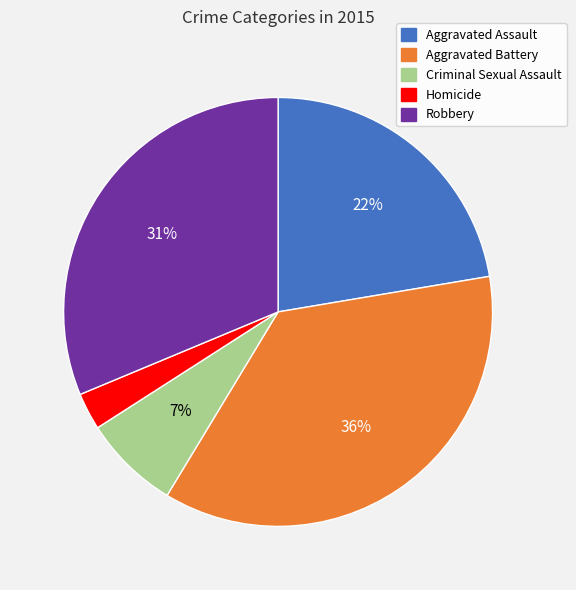

True or false: Aggravated Assault accounts for 22% of the total.

True